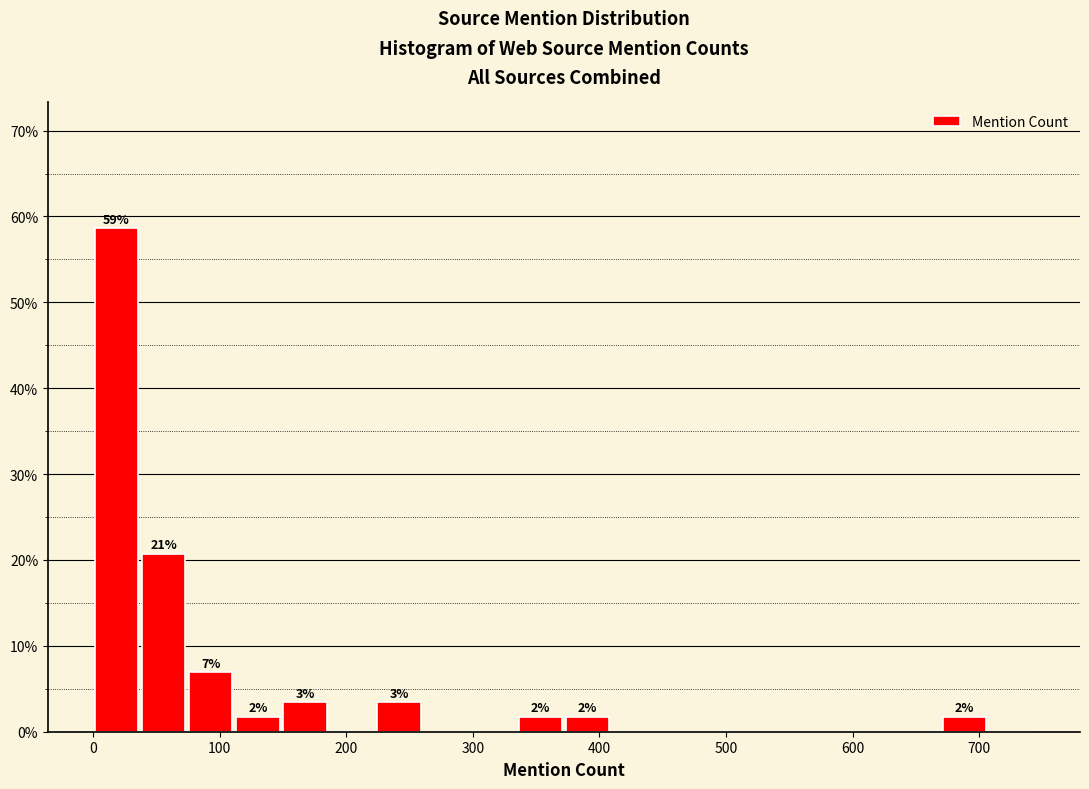

Around what value on the x-axis is the tallest bar? Give the approximate position of its centre, as read against the axis.

20